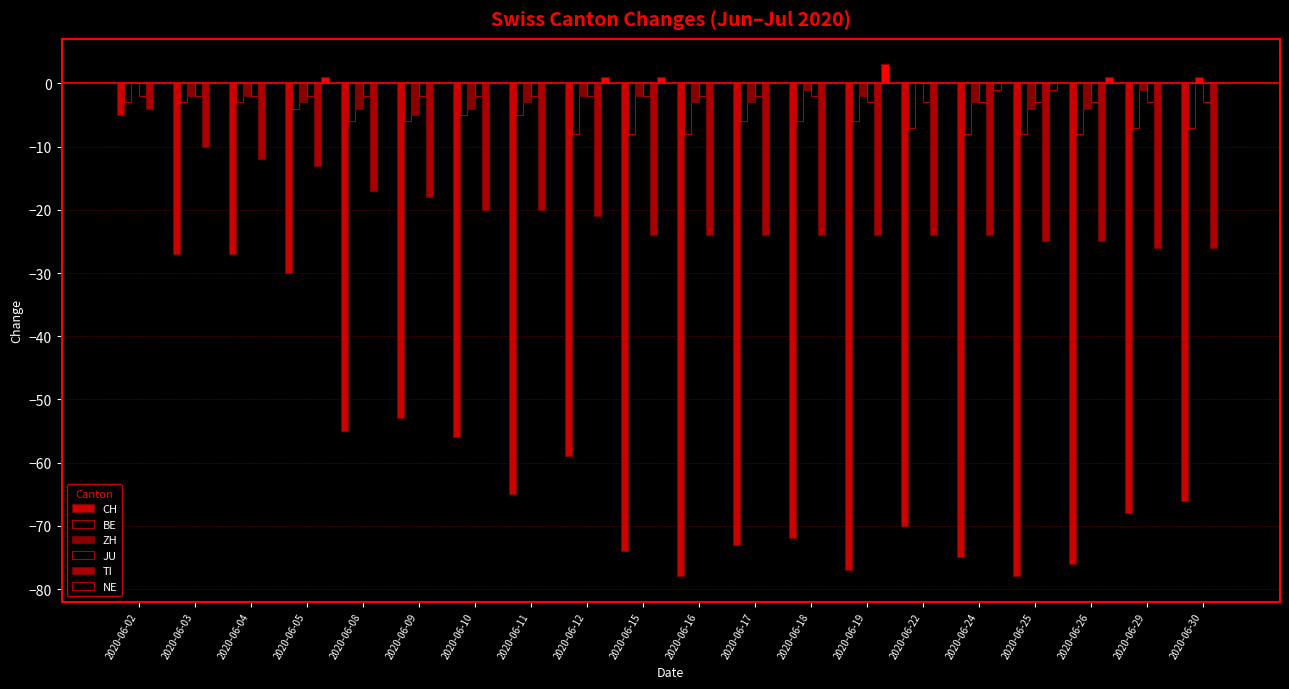

How many data points in CH are above -66?

9